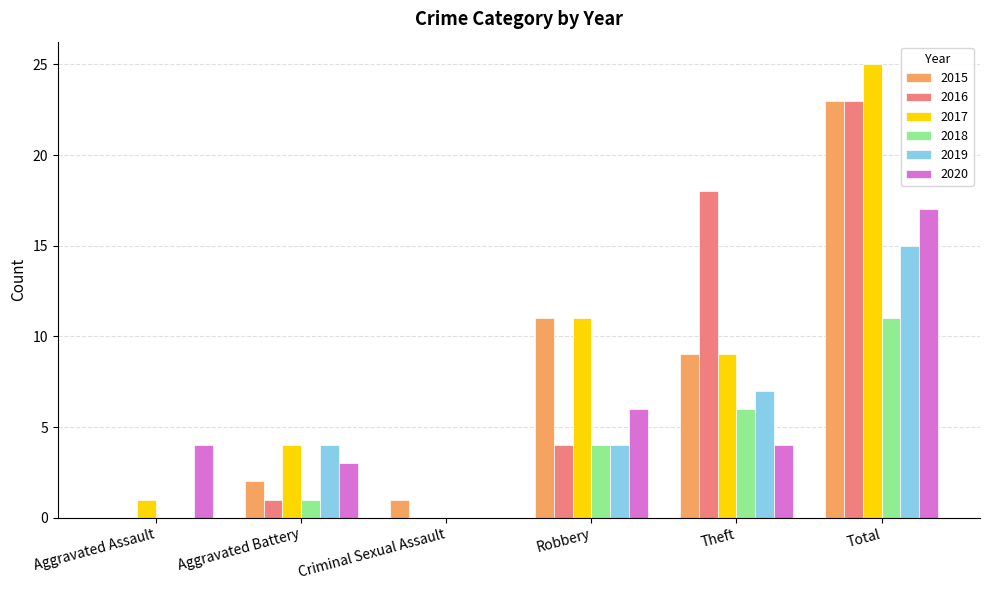

What is the greatest value displayed?

25